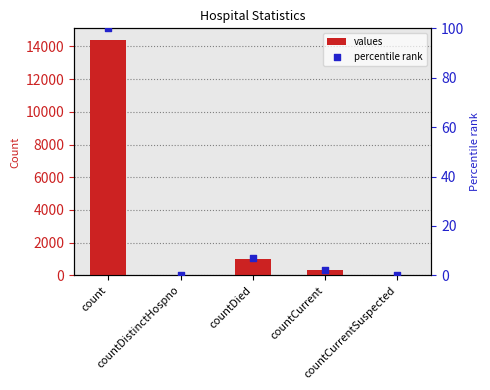

Which series reaches the minimum Y coordinate?

values